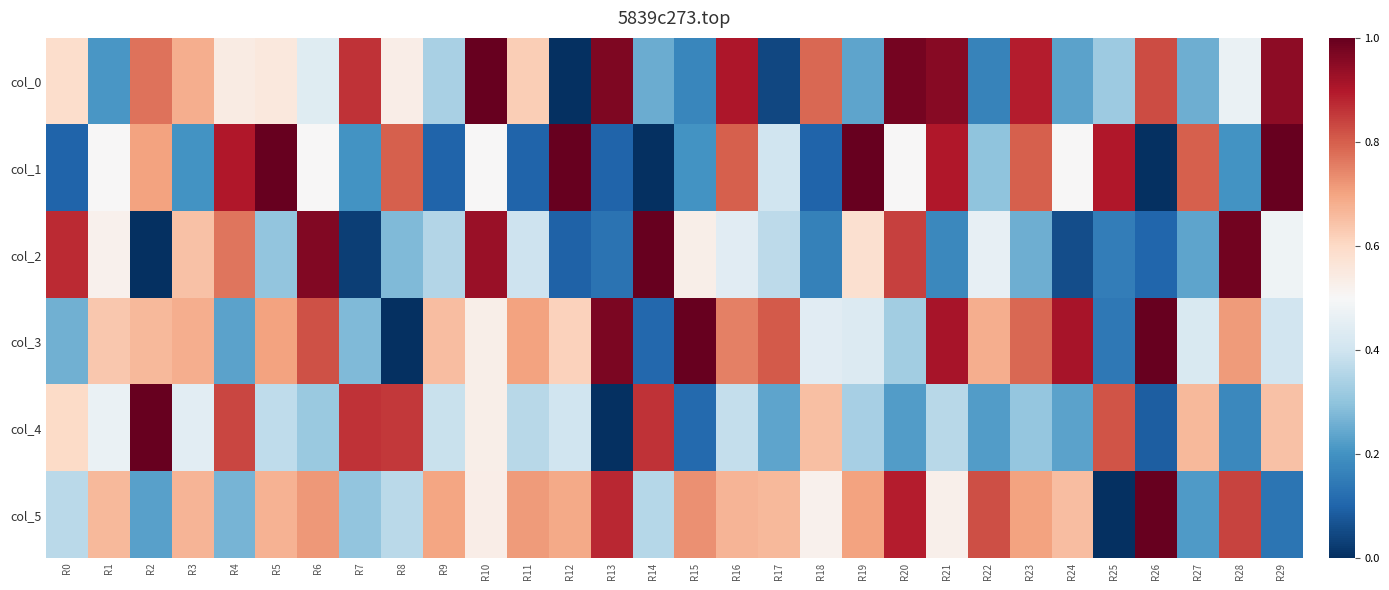

What is the total value across all series at R23?

3.7